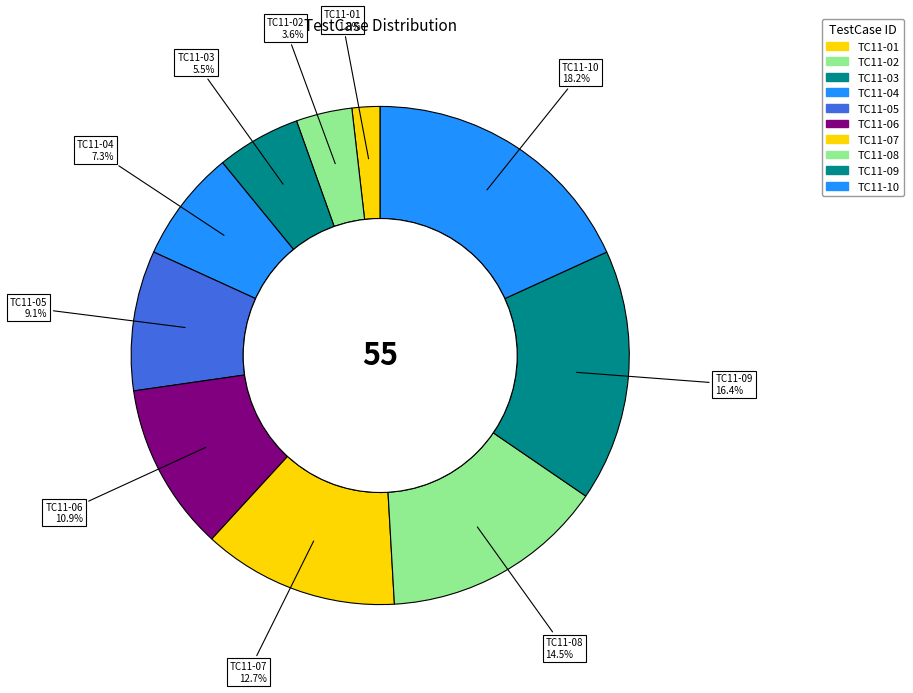

Does TC11-06 account for over 50% of the chart?

No